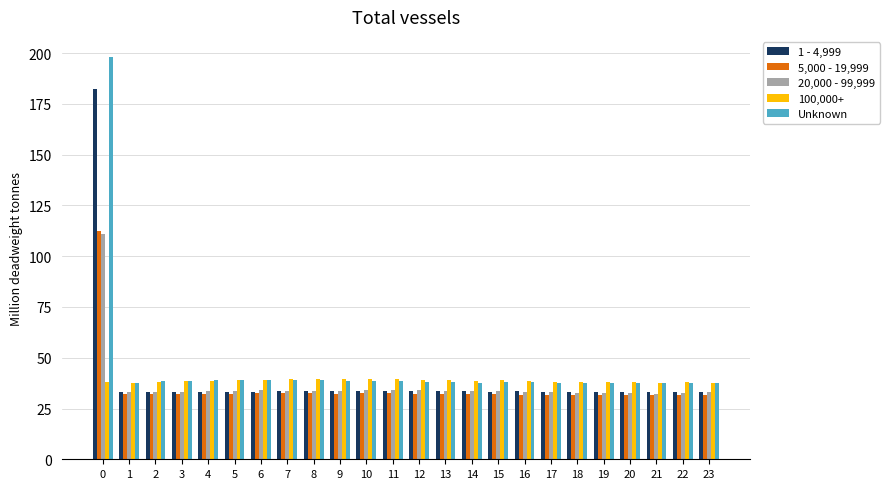

The value of 100,000+ at 7 is 39.4. True or false?

True